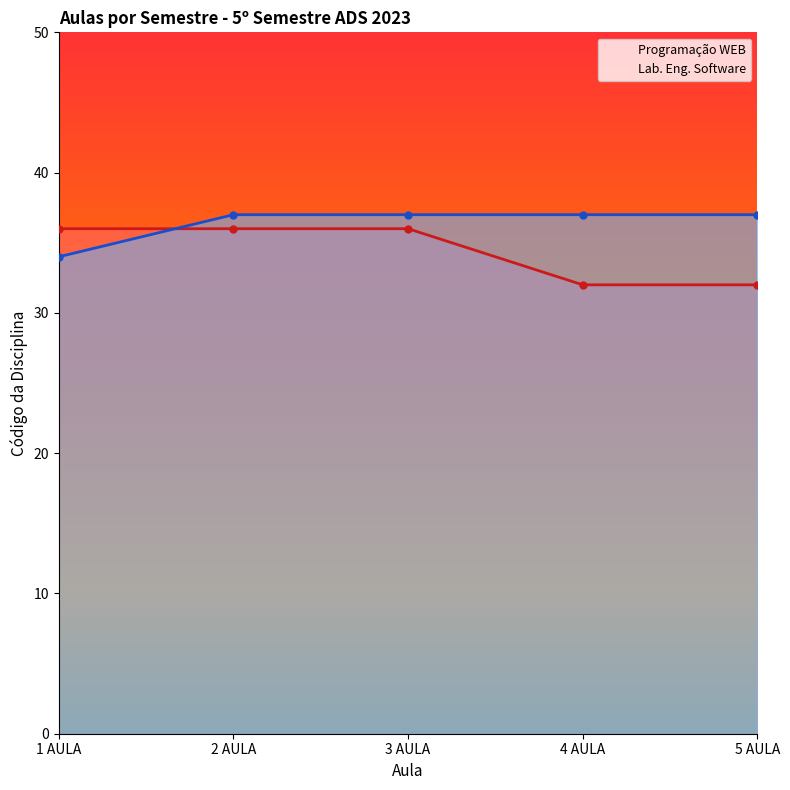

List the series in order of their peak value, lowest first.

Programação WEB, Lab. Eng. Software